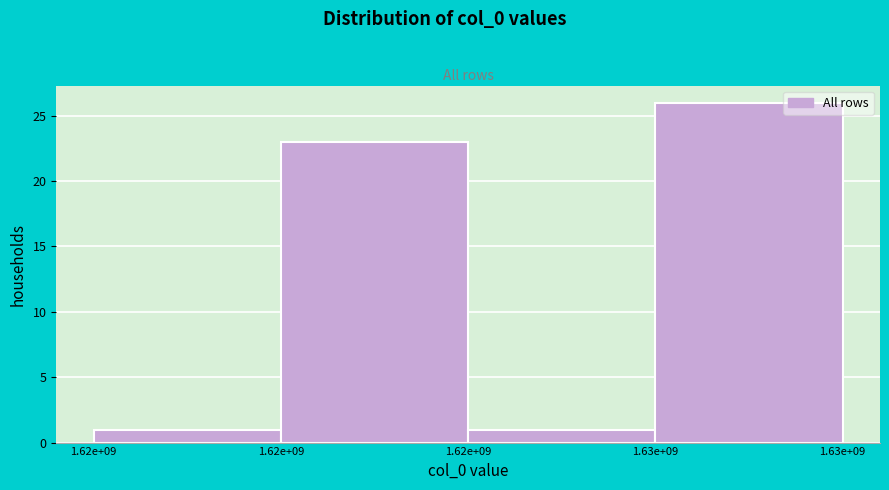

How many bars are there in total?

4